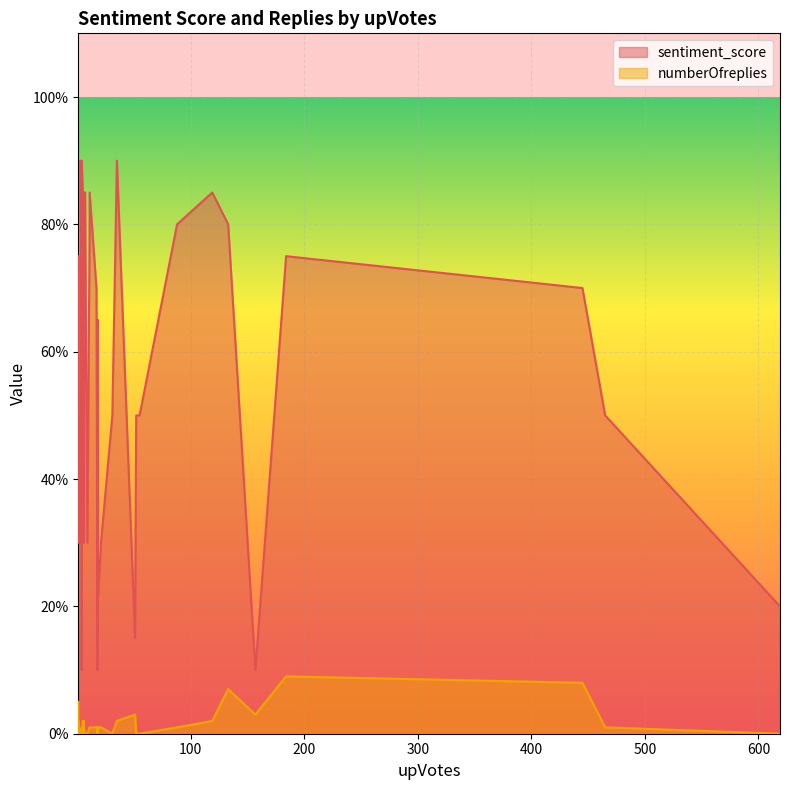

Which has a higher value, 184 or 119?

119